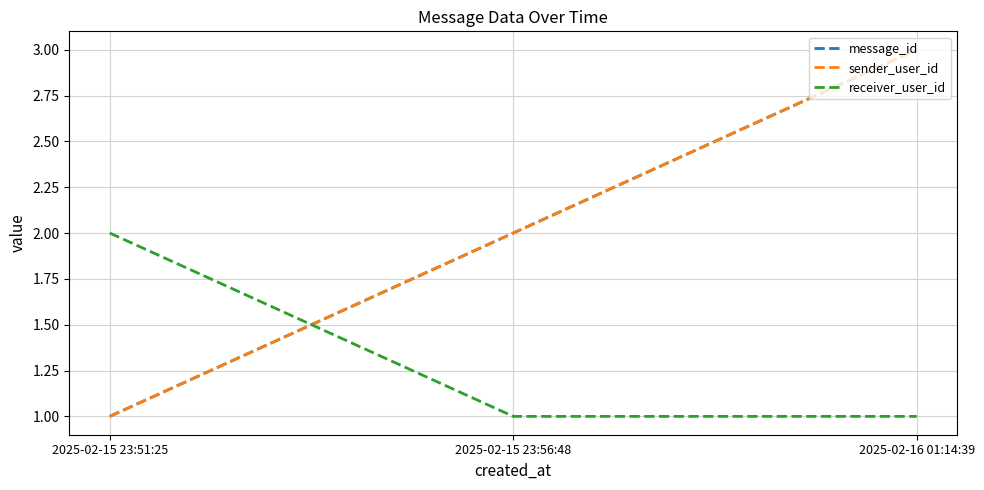

Does the chart have visible grid lines?

Yes